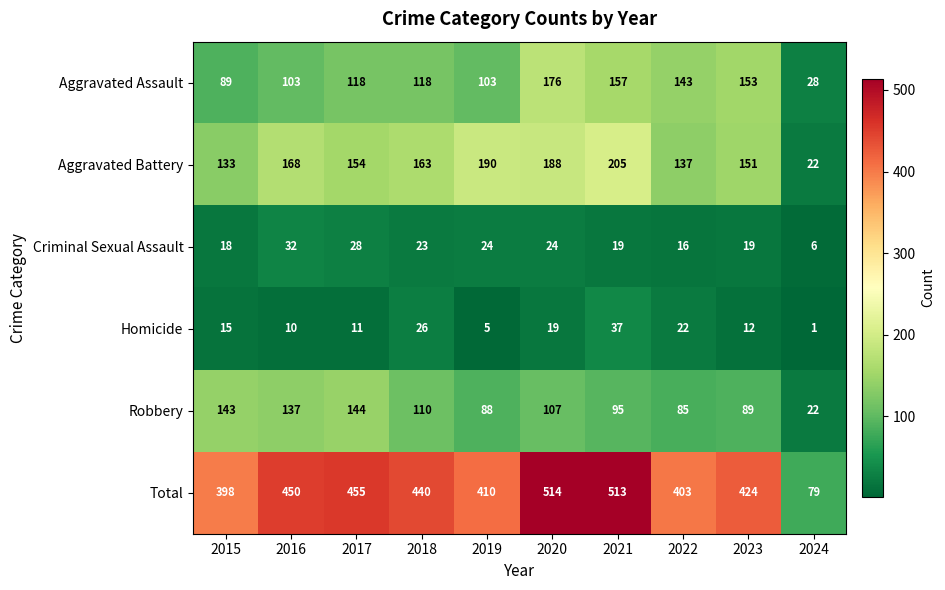

Count the number of categories in the chart.

10